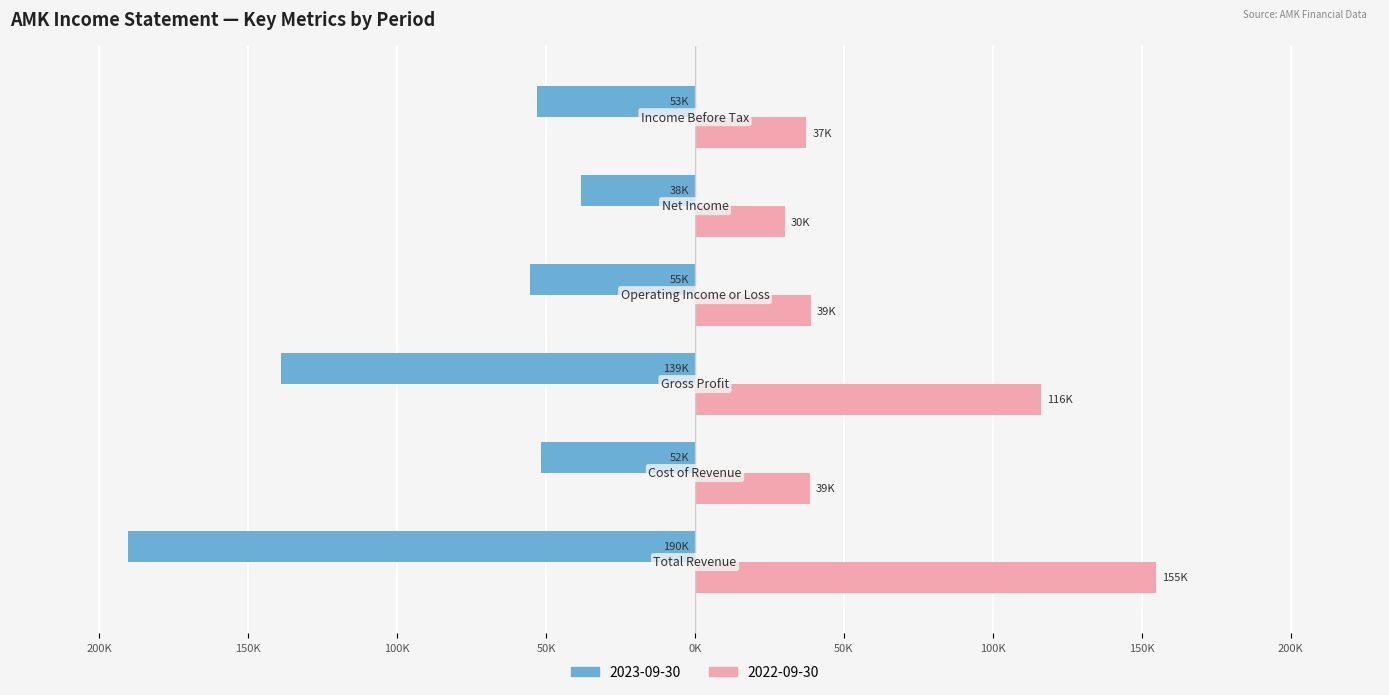

What are all the series names shown in the legend?

2023-09-30, 2022-09-30